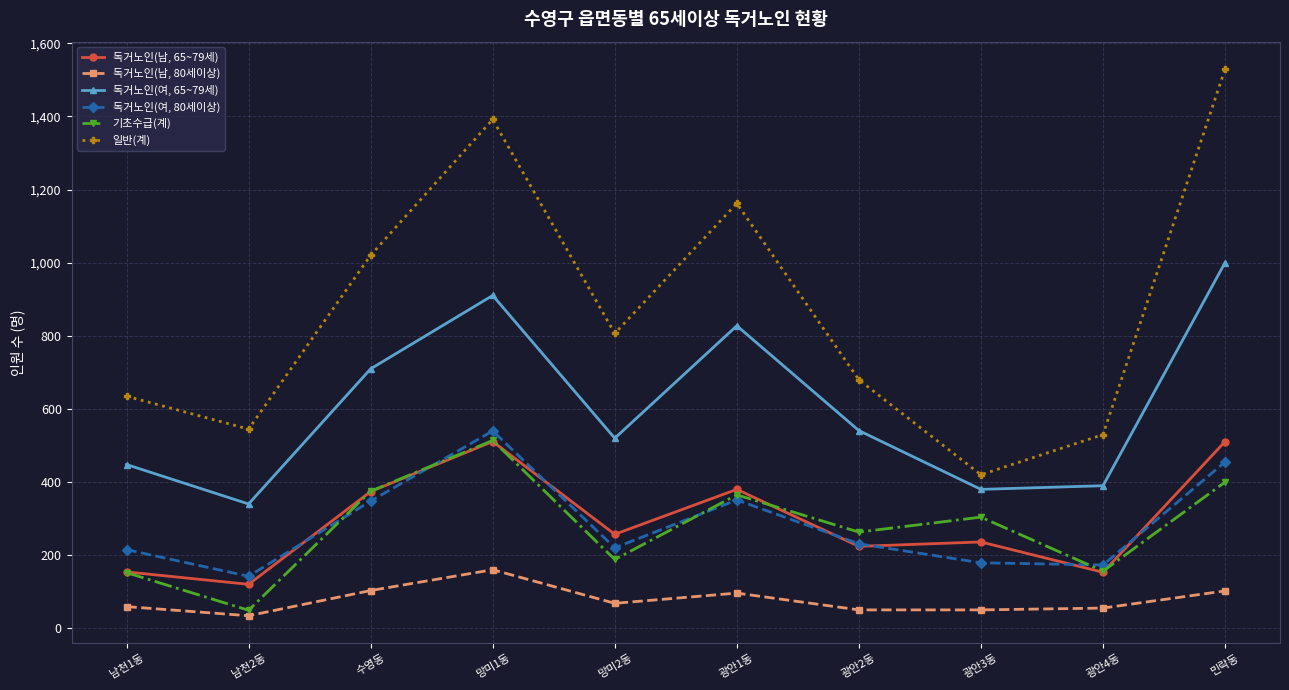

What are all the series names shown in the legend?

독거노인(남, 65~79세), 독거노인(남, 80세이상), 독거노인(여, 65~79세), 독거노인(여, 80세이상), 기초수급(계), 일반(계)